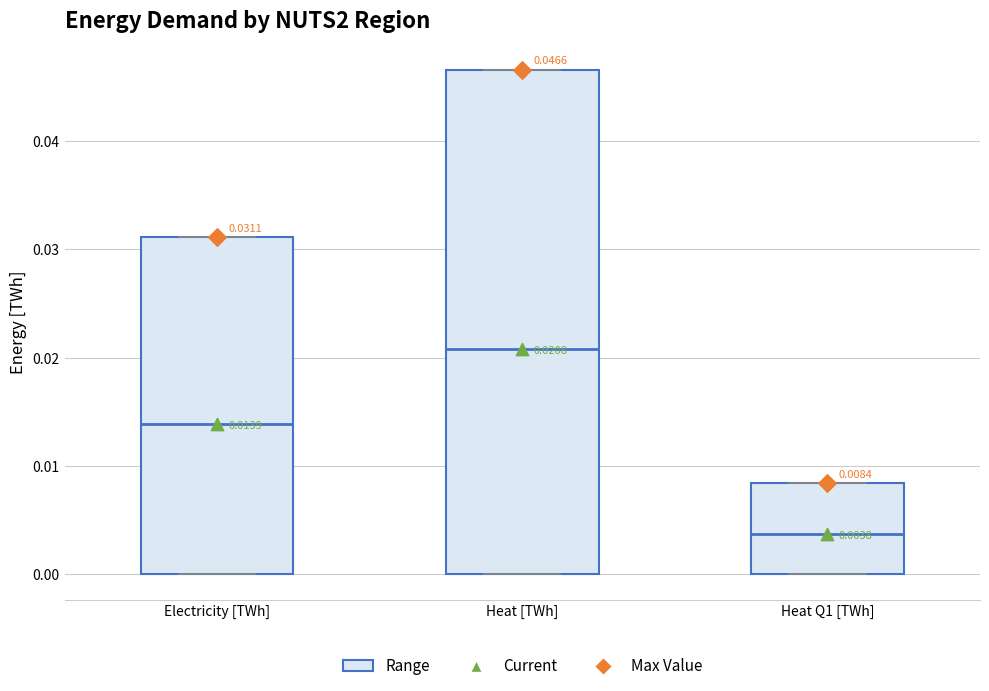

Which box is the tallest, from its lower edge to its upper edge?

Heat [TWh]